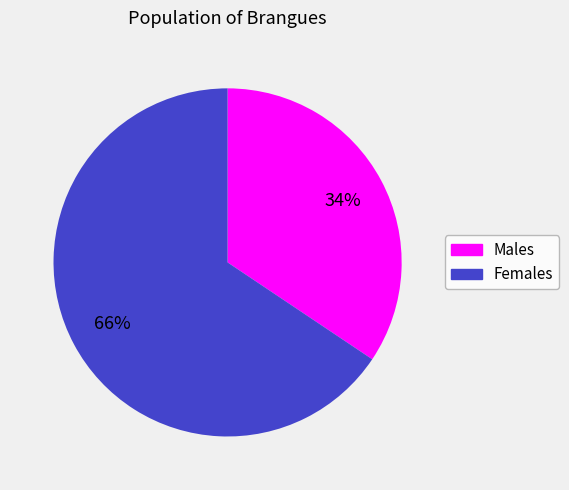

Which slice is the largest?

Females